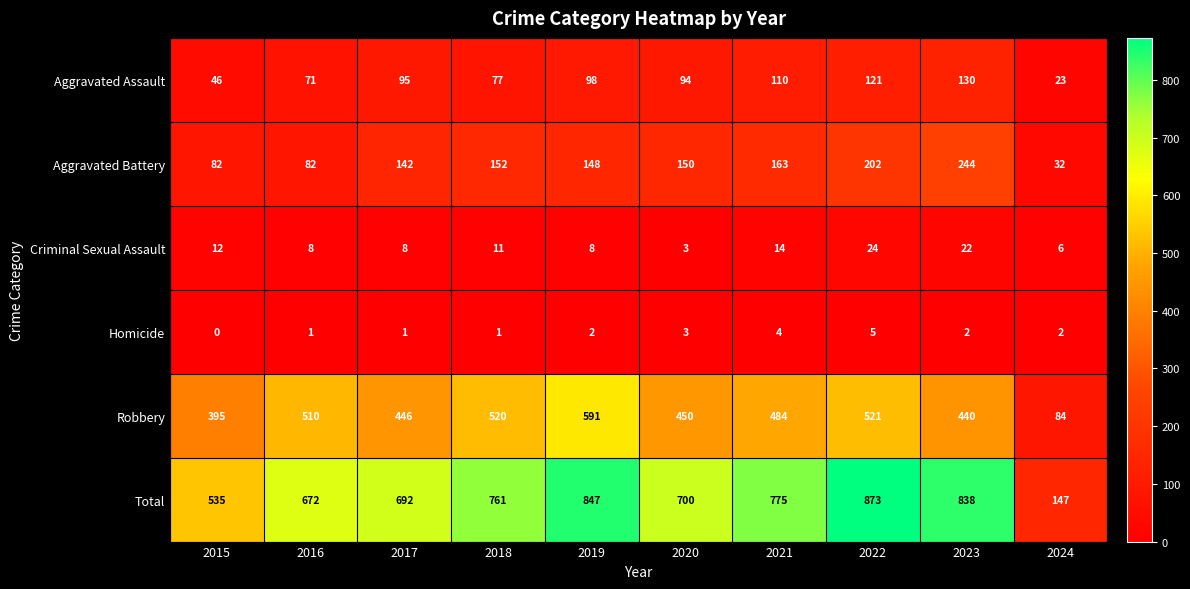

Which series has the largest total across all categories?

Total